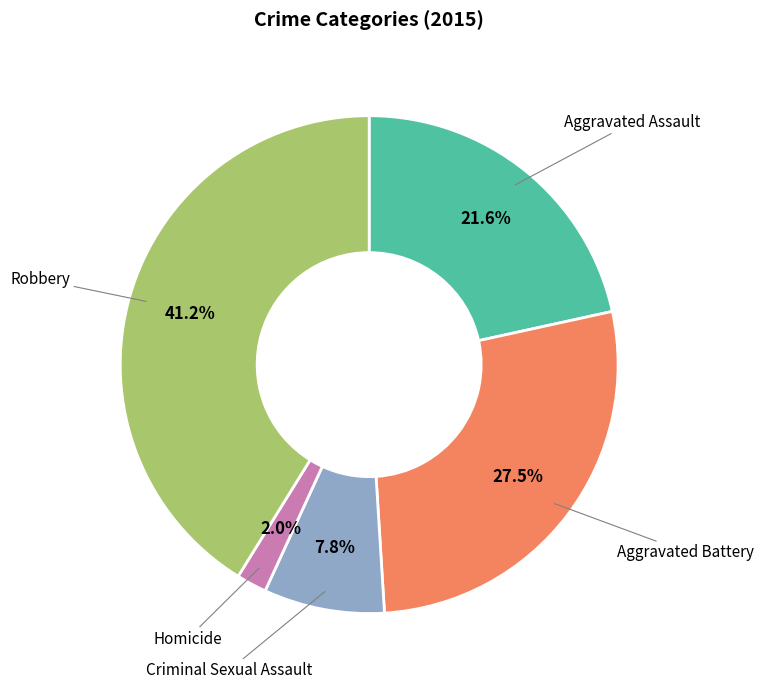

Do Aggravated Assault and Robbery together represent more than half of the pie?

Yes